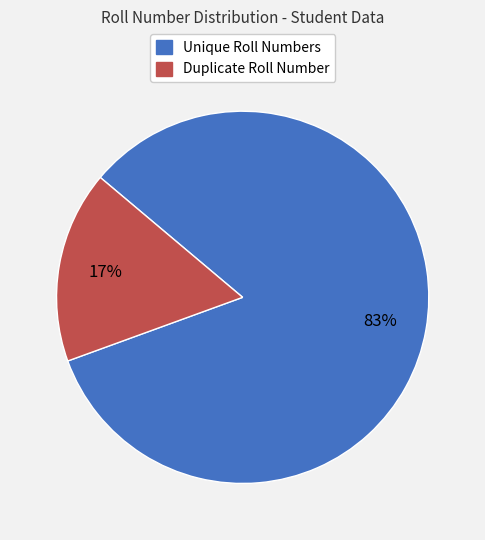

What is the smallest slice in the pie chart?

Duplicate Roll Number